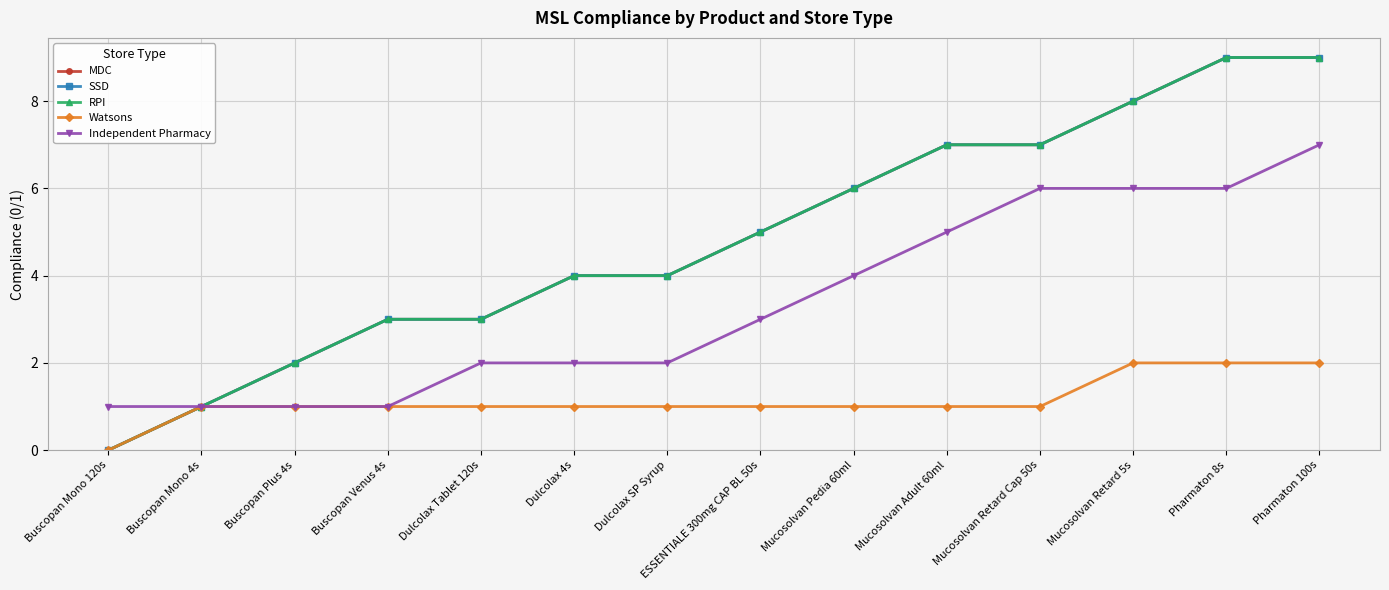

Between Mucosolvan Retard Cap 50s and Pharmaton 100s, which series saw the biggest shift?

MDC